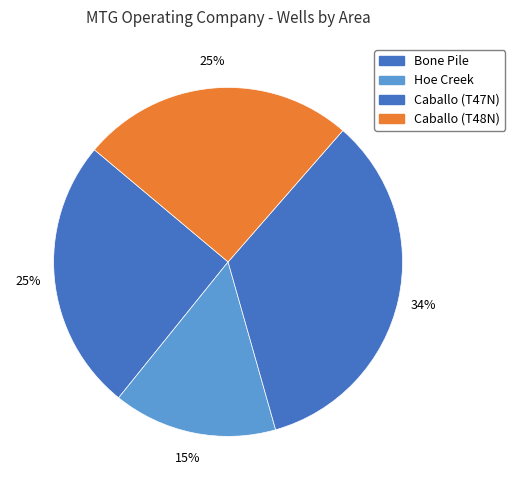

What is the smallest slice in the pie chart?

Hoe Creek